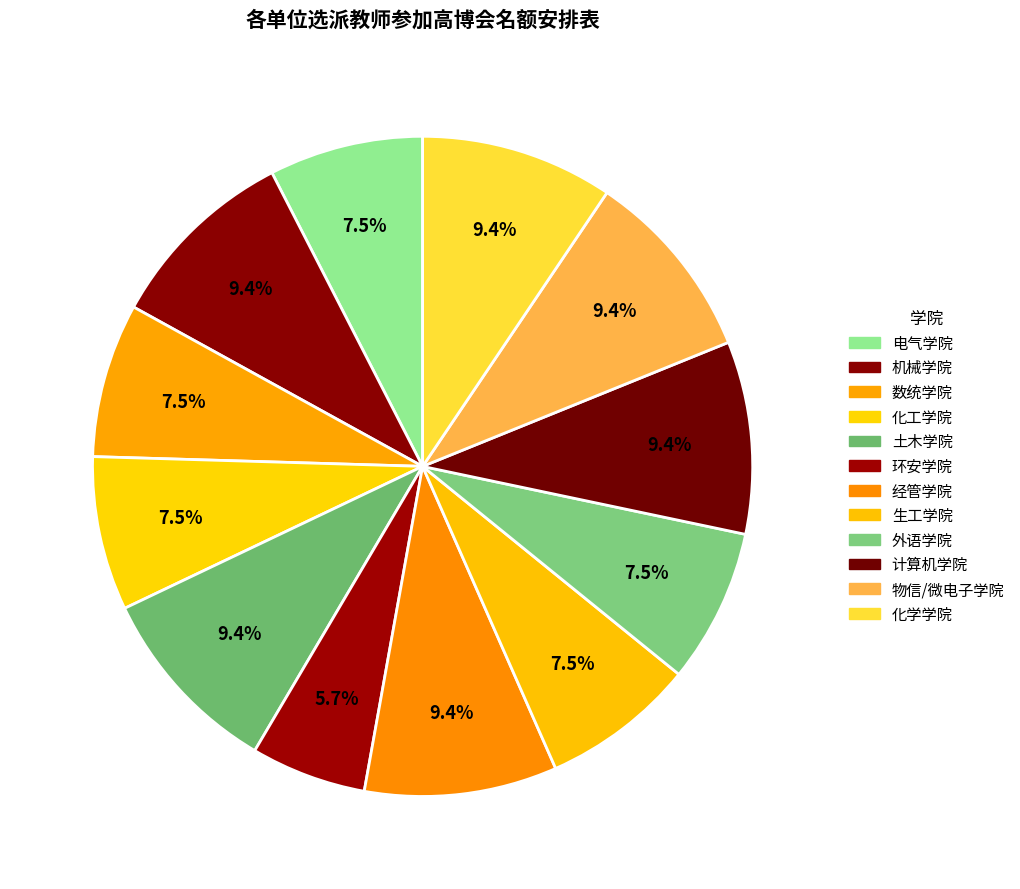

To the nearest percent, what portion does 经管学院 represent?

9%